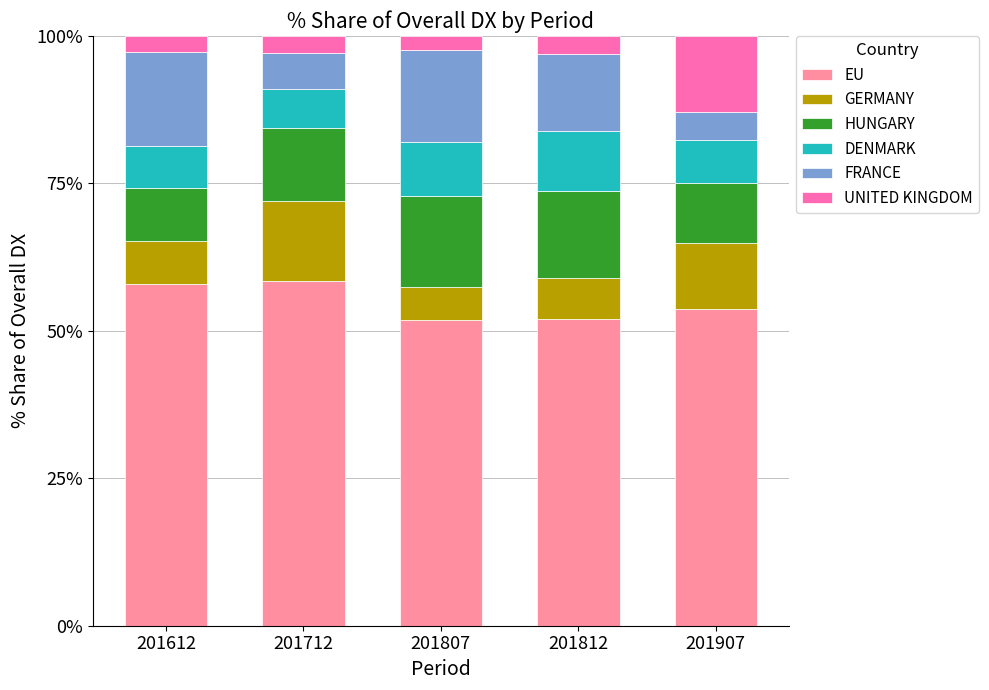

What is the lowest value of the EU series?

51.8